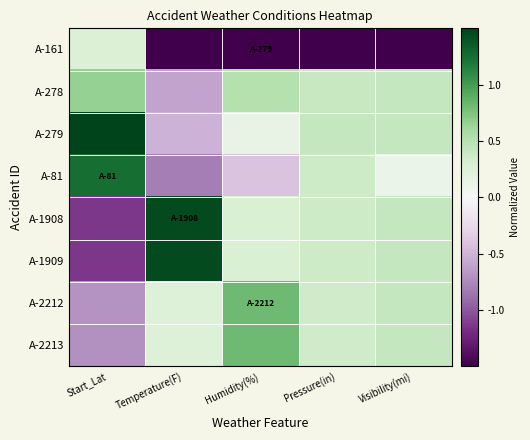

Rank the series at Visibility(mi) from lowest to highest value.

A-161, A-81, A-278, A-279, A-1908, A-1909, A-2212, A-2213